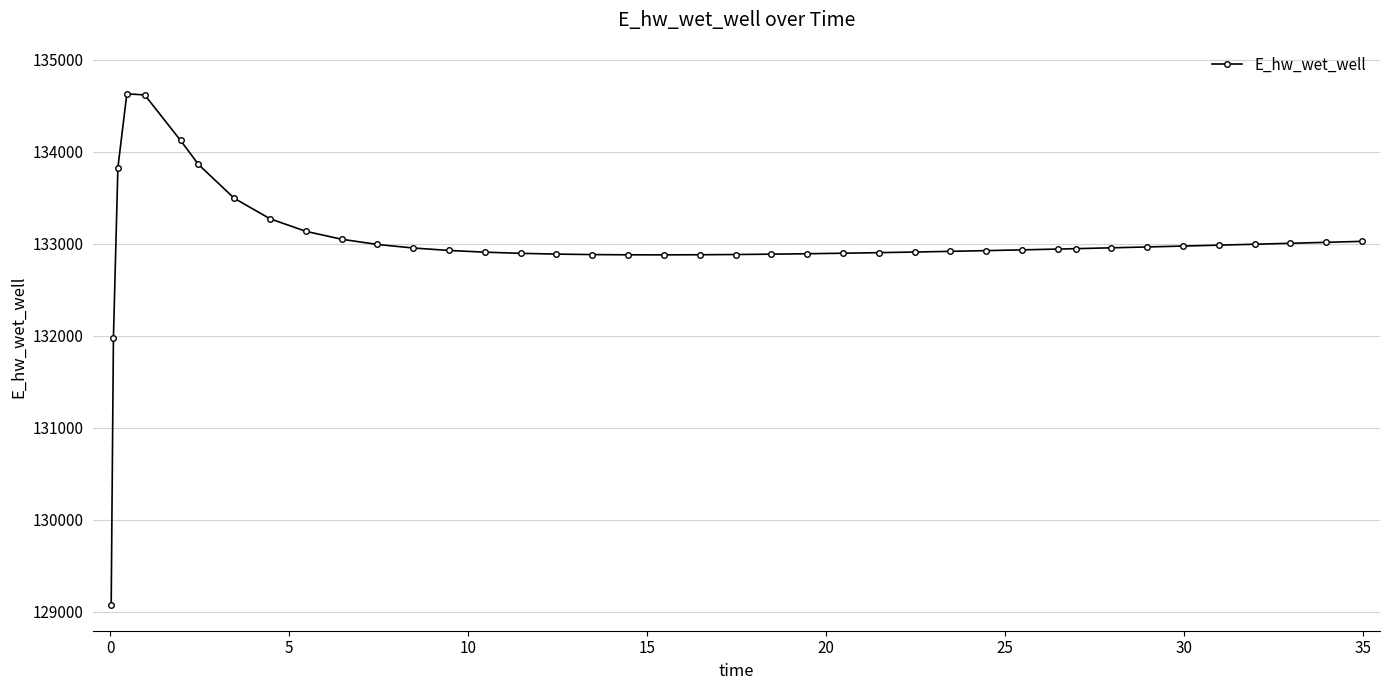

What is the sum of all values?

5320033.5